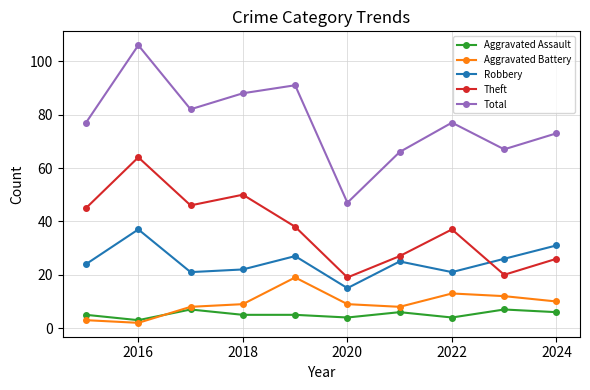

True or false: Robbery and Aggravated Assault intersect in this chart.

False